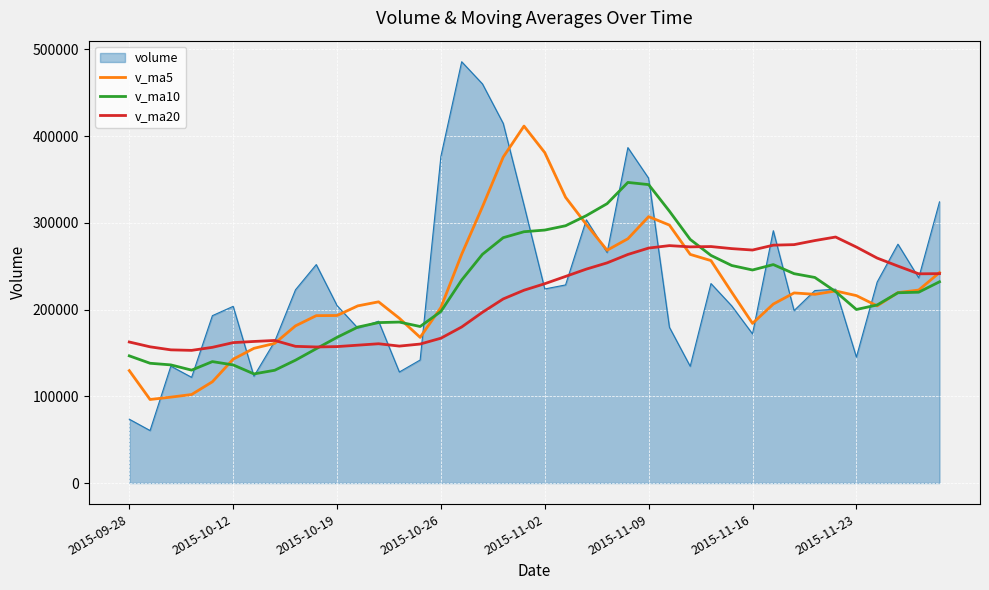

True or false: v_ma5 and v_ma20 cross at least once.

True